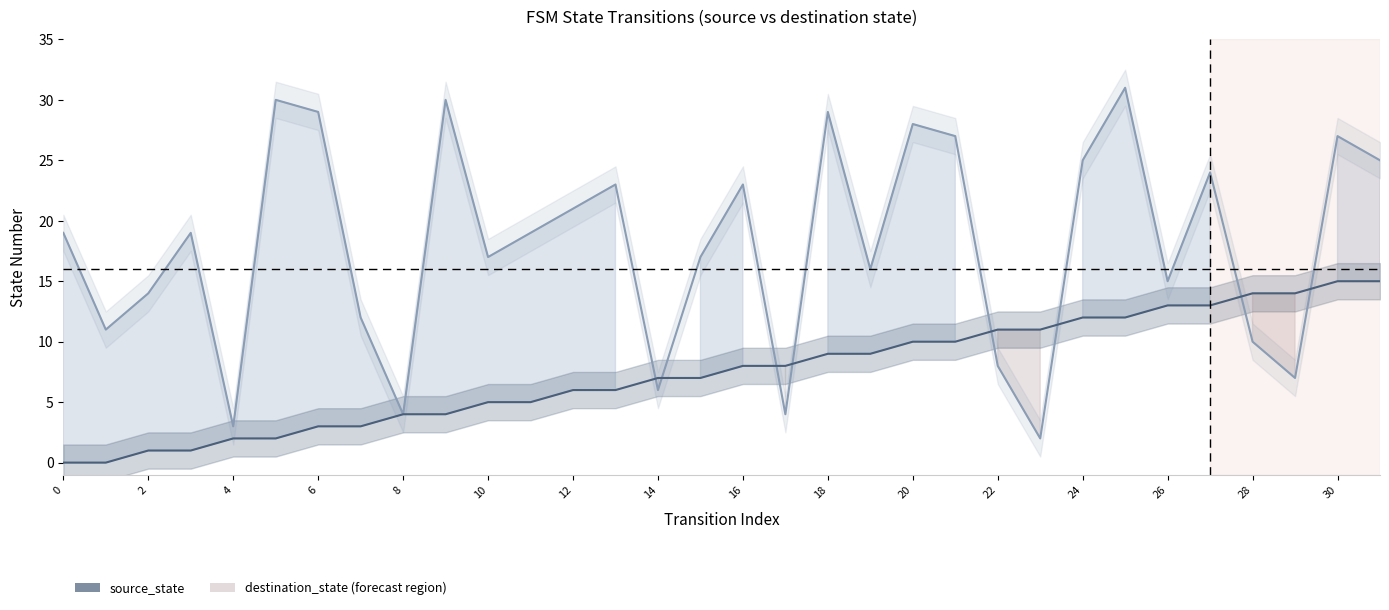

Is it true that destination_state equals 21 at 19?

False